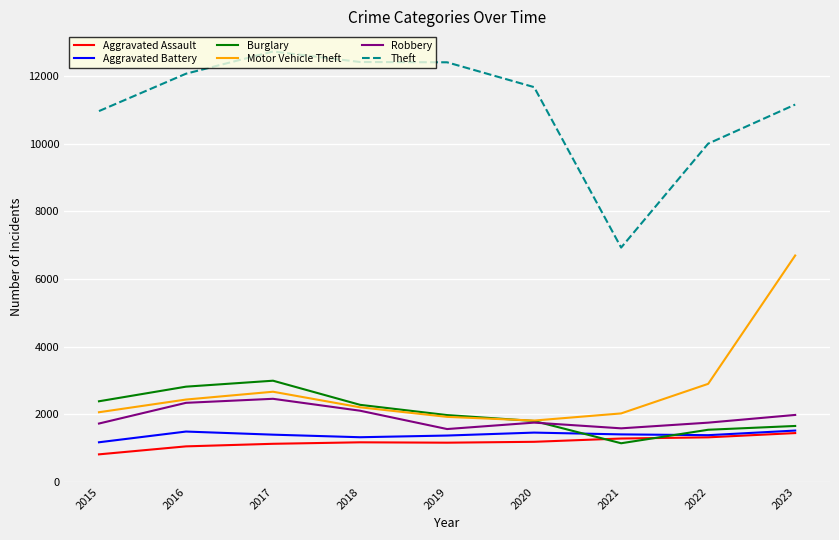

Is the value of Burglary at 2019 greater than the value of Theft at 2015?

No